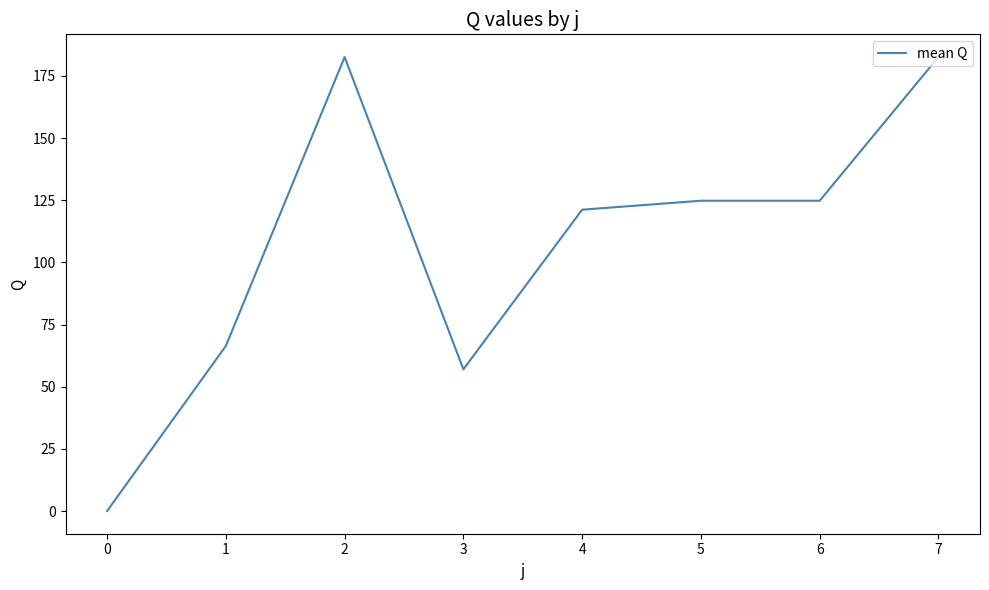

What is the ratio of the value at 4 to the value at 2?

0.7